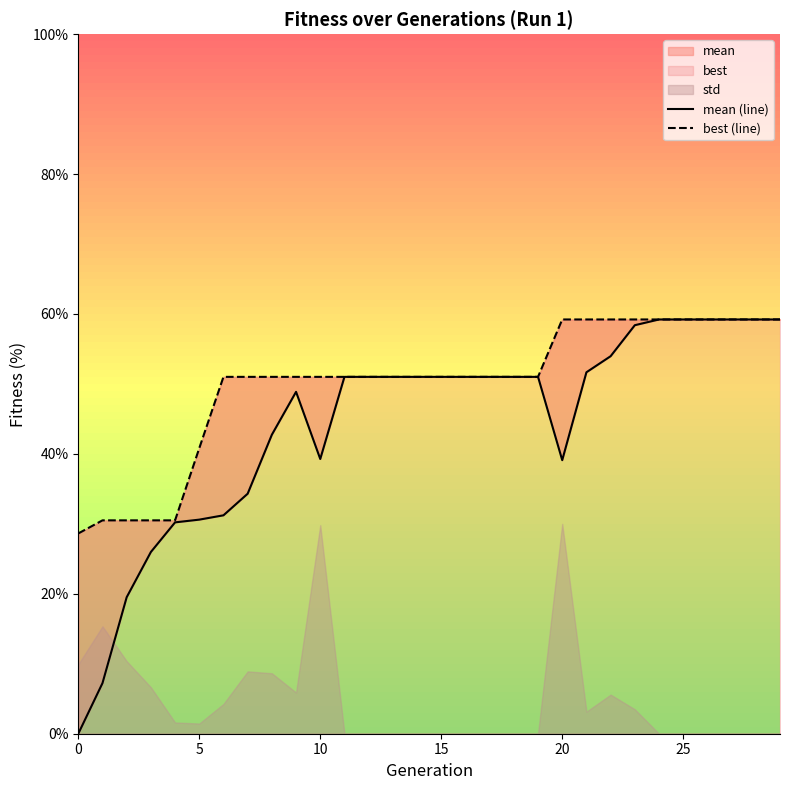

Reading left to right, transcribe all the data shown in this chart.

mean (line): 0.0	7.2	19.5	26.0	30.2	30.6	31.2	34.3	42.7	48.9	39.3	51.0	51.0	51.0	51.0	51.0	51.0	51.0	51.0	51.0	39.1	51.7	54.0	58.4	59.2	59.2	59.2	59.2	59.2	59.2
best (line): 28.6	30.5	30.5	30.5	30.5	40.8	51.0	51.0	51.0	51.0	51.0	51.0	51.0	51.0	51.0	51.0	51.0	51.0	51.0	51.0	59.2	59.2	59.2	59.2	59.2	59.2	59.2	59.2	59.2	59.2